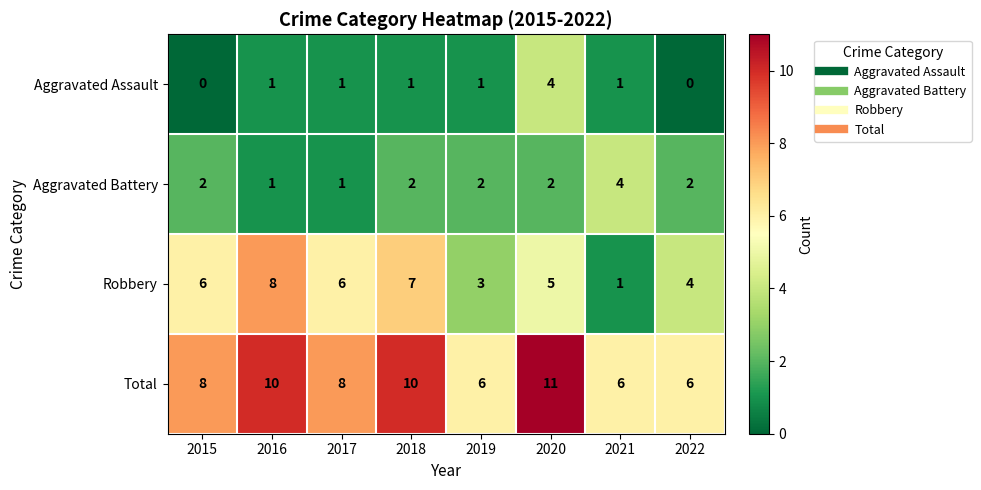

The value of Aggravated Battery at 2017 is 0. True or false?

False